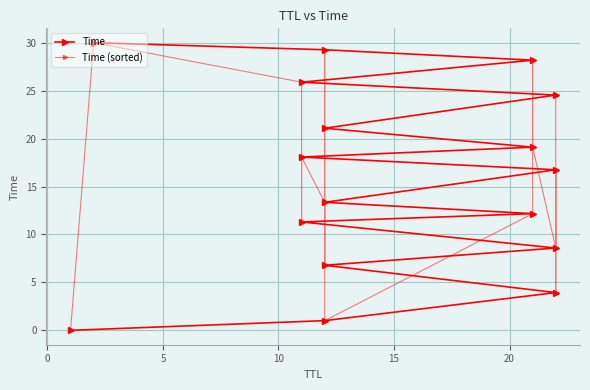

What are all the series names shown in the legend?

Time, Time (sorted)